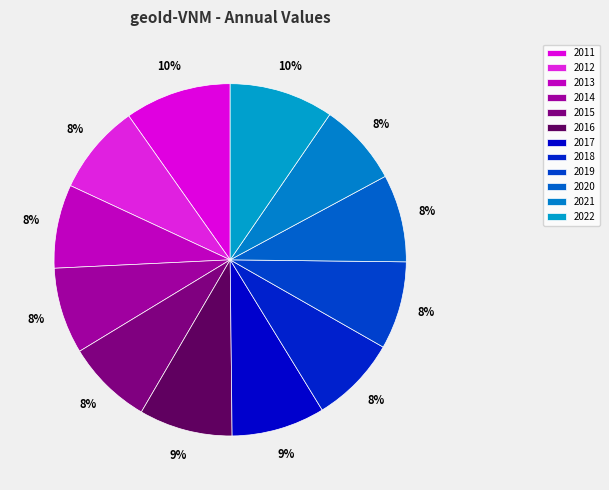

Count the number of slices in the pie.

12